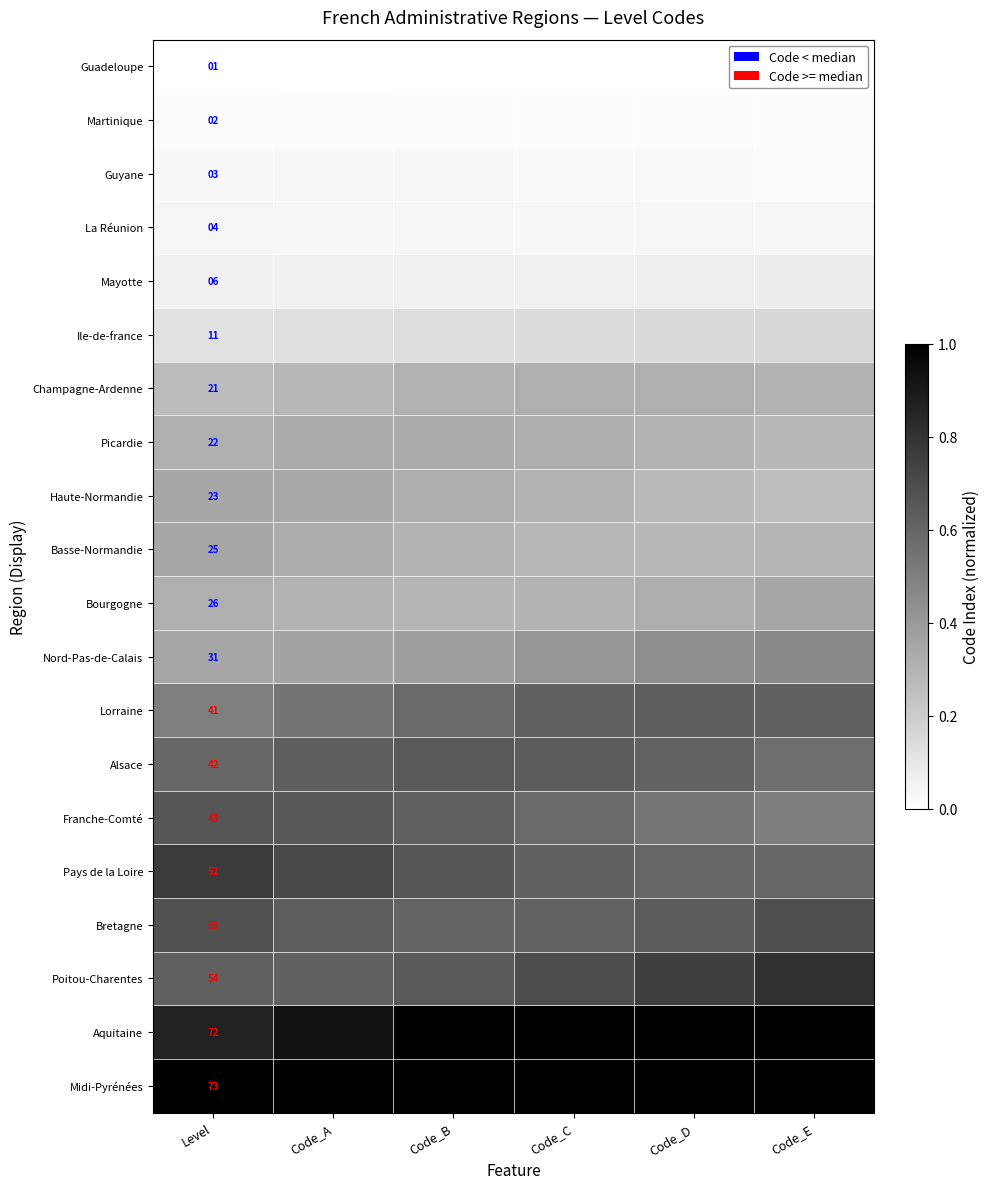

What is the difference between the highest and lowest values at Code_B?

1.1